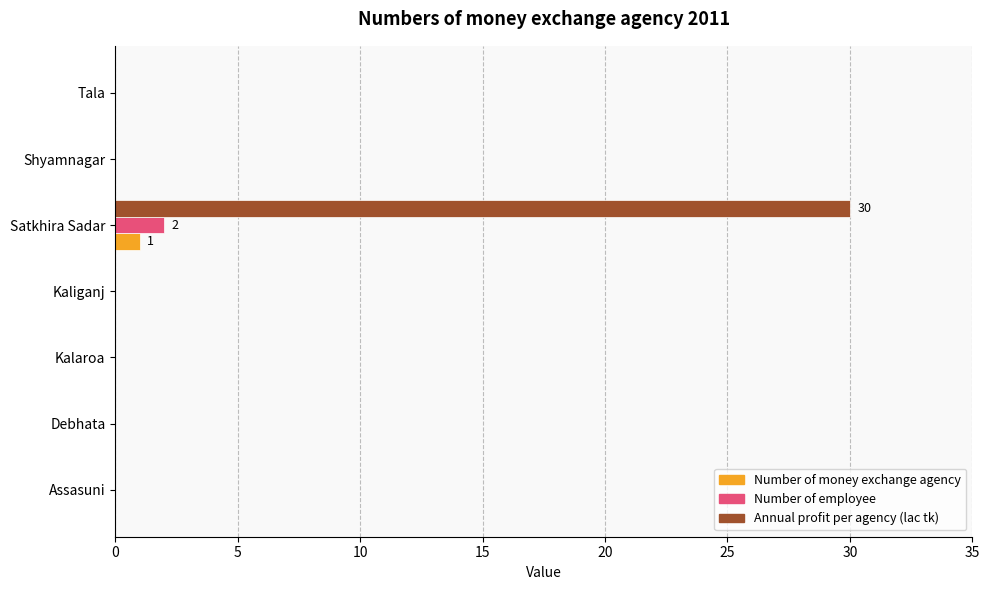

The value of Number of money exchange agency at Debhata is 0. True or false?

True